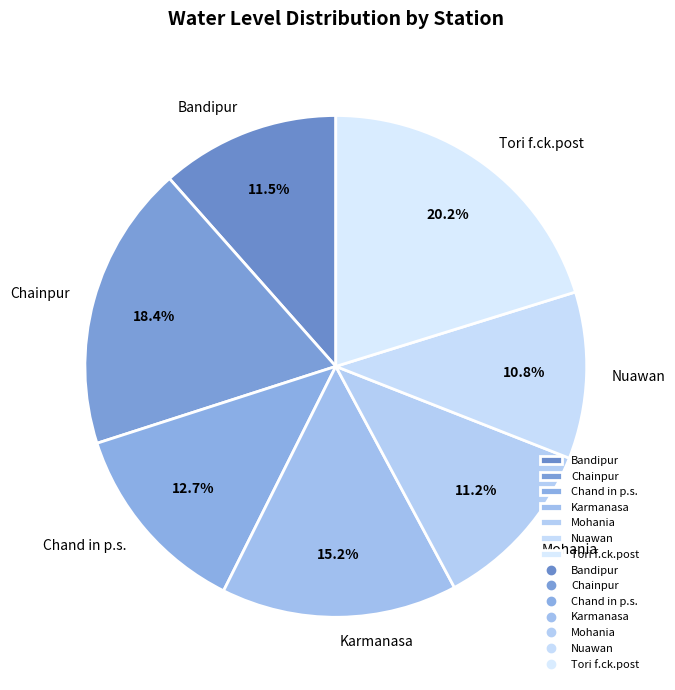

Count the number of slices in the pie.

7